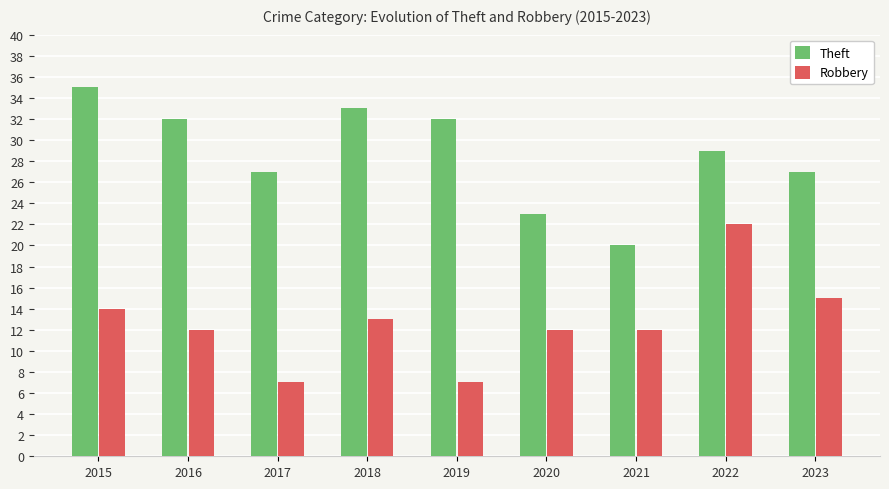

Does the chart contain any negative values?

No